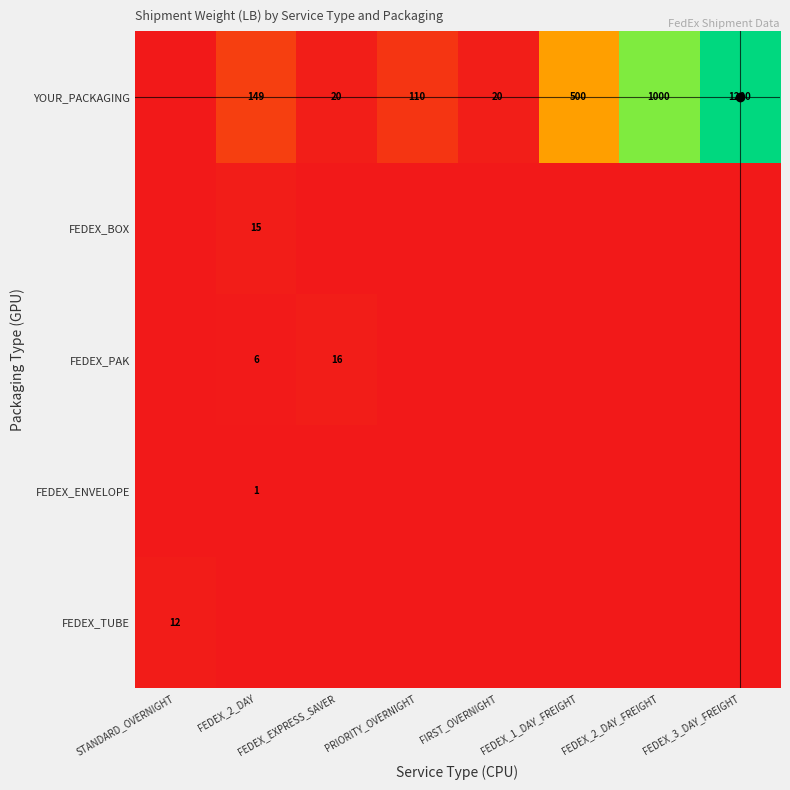

Is it true that FEDEX_PAK equals 27 at FEDEX_EXPRESS_SAVER?

False